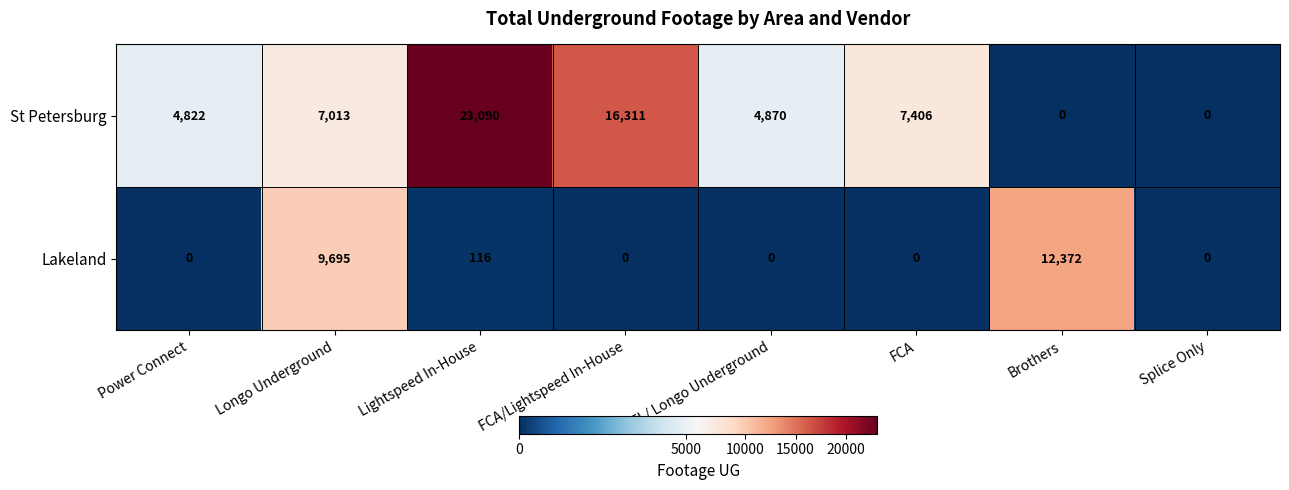

What is the maximum value shown in the chart?

23090